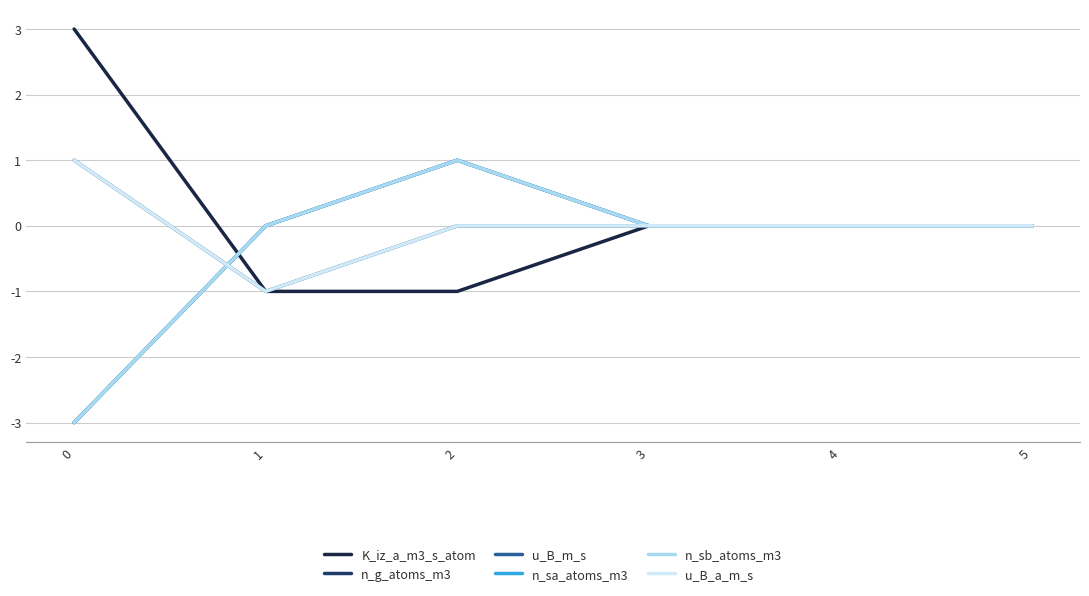

Does the chart display data point markers on the line(s)?

No